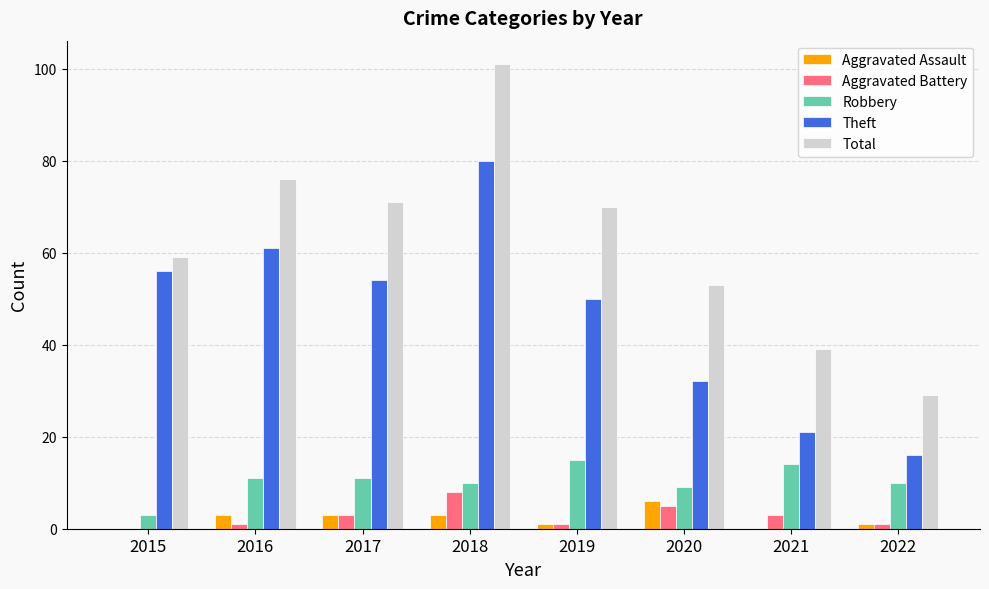

At which category is the sum across all series the highest?

2018